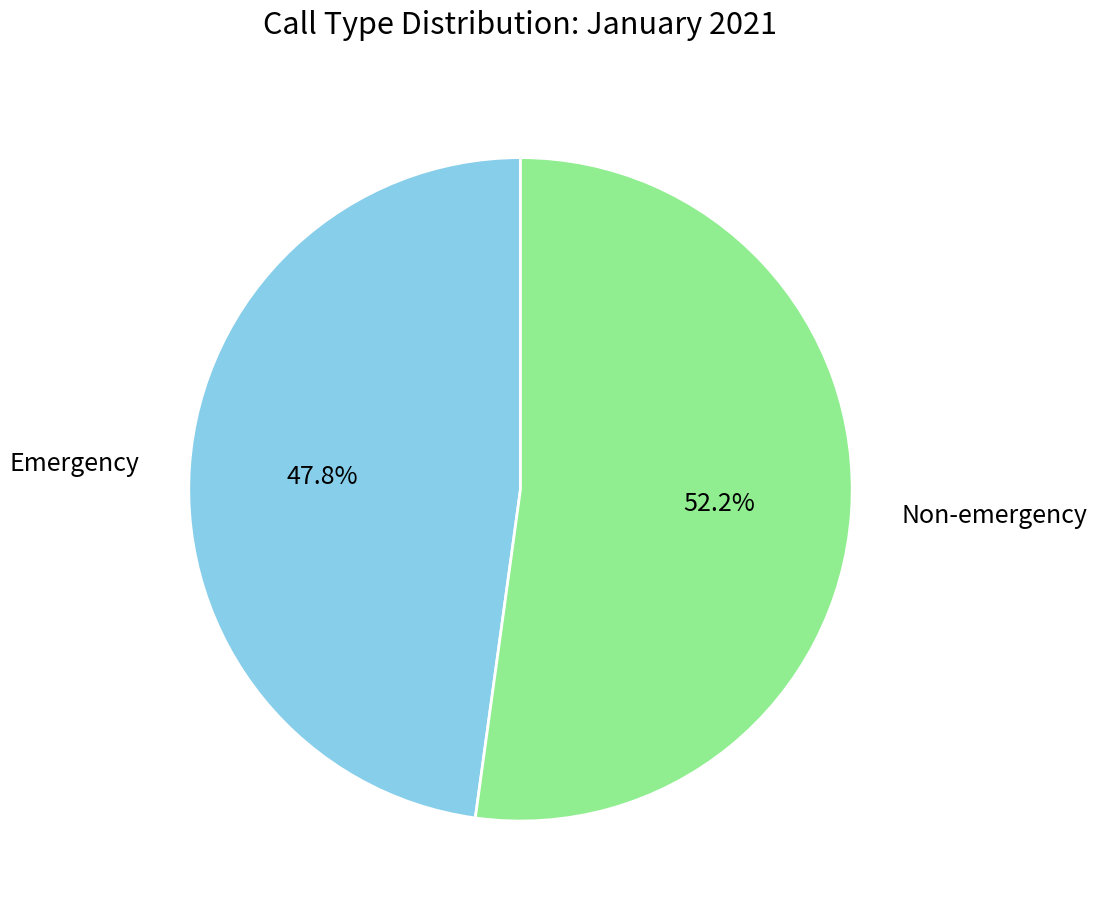

To the nearest percent, what is the difference between the largest and smallest slice percentages?

4%